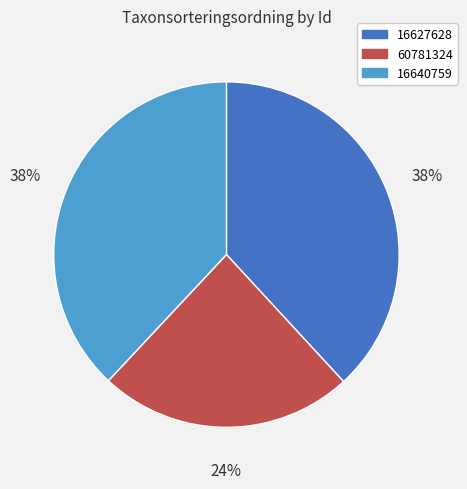

What is the ratio of the value at 60781324 to the value at 16627628?

0.6